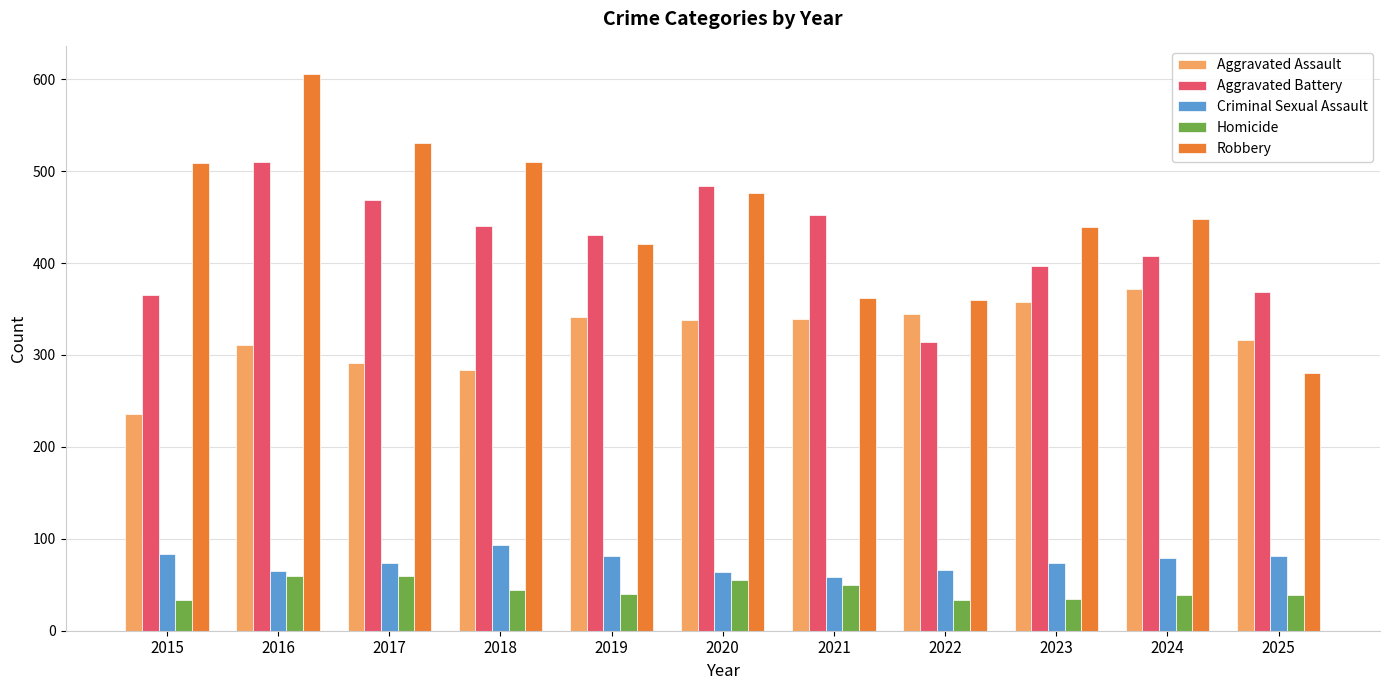

Is it true that Aggravated Assault equals 600 at 2021?

False